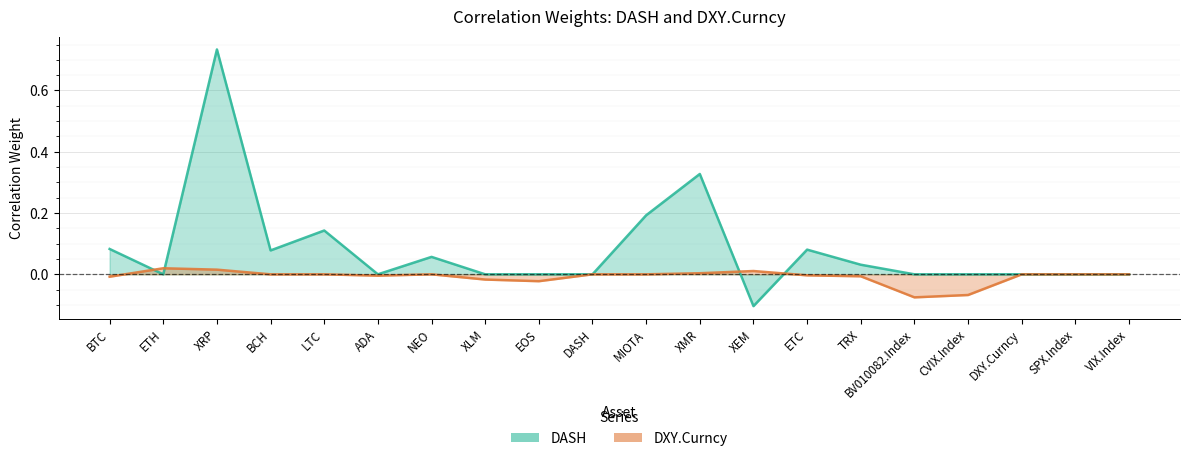

Is the value of DXY.Curncy at VIX.Index greater than the value of DASH at CVIX.Index?

No